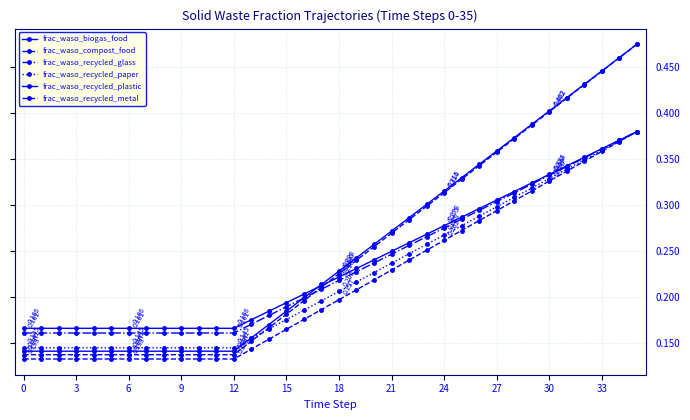

Reading left to right, what are all the values shown in this chart?

frac_waso_biogas_food: 0.1	0.1	0.1	0.1	0.1	0.1	0.1	0.1	0.1	0.1	0.1	0.1	0.1	0.2	0.2	0.2	0.2	0.2	0.2	0.2	0.3	0.3	0.3	0.3	0.3	0.3	0.3	0.4	0.4	0.4	0.4	0.4	0.4	0.4	0.5	0.5
frac_waso_compost_food: 0.1	0.1	0.1	0.1	0.1	0.1	0.1	0.1	0.1	0.1	0.1	0.1	0.1	0.2	0.2	0.2	0.2	0.2	0.2	0.2	0.3	0.3	0.3	0.3	0.3	0.3	0.3	0.4	0.4	0.4	0.4	0.4	0.4	0.4	0.5	0.5
frac_waso_recycled_glass: 0.2	0.2	0.2	0.2	0.2	0.2	0.2	0.2	0.2	0.2	0.2	0.2	0.2	0.2	0.2	0.2	0.2	0.2	0.2	0.2	0.2	0.2	0.3	0.3	0.3	0.3	0.3	0.3	0.3	0.3	0.3	0.3	0.4	0.4	0.4	0.4
frac_waso_recycled_paper: 0.1	0.1	0.1	0.1	0.1	0.1	0.1	0.1	0.1	0.1	0.1	0.1	0.1	0.2	0.2	0.2	0.2	0.2	0.2	0.2	0.2	0.2	0.2	0.3	0.3	0.3	0.3	0.3	0.3	0.3	0.3	0.3	0.3	0.4	0.4	0.4
frac_waso_recycled_plastic: 0.2	0.2	0.2	0.2	0.2	0.2	0.2	0.2	0.2	0.2	0.2	0.2	0.2	0.2	0.2	0.2	0.2	0.2	0.2	0.2	0.2	0.2	0.3	0.3	0.3	0.3	0.3	0.3	0.3	0.3	0.3	0.3	0.4	0.4	0.4	0.4
frac_waso_recycled_metal: 0.1	0.1	0.1	0.1	0.1	0.1	0.1	0.1	0.1	0.1	0.1	0.1	0.1	0.1	0.2	0.2	0.2	0.2	0.2	0.2	0.2	0.2	0.2	0.3	0.3	0.3	0.3	0.3	0.3	0.3	0.3	0.3	0.3	0.4	0.4	0.4